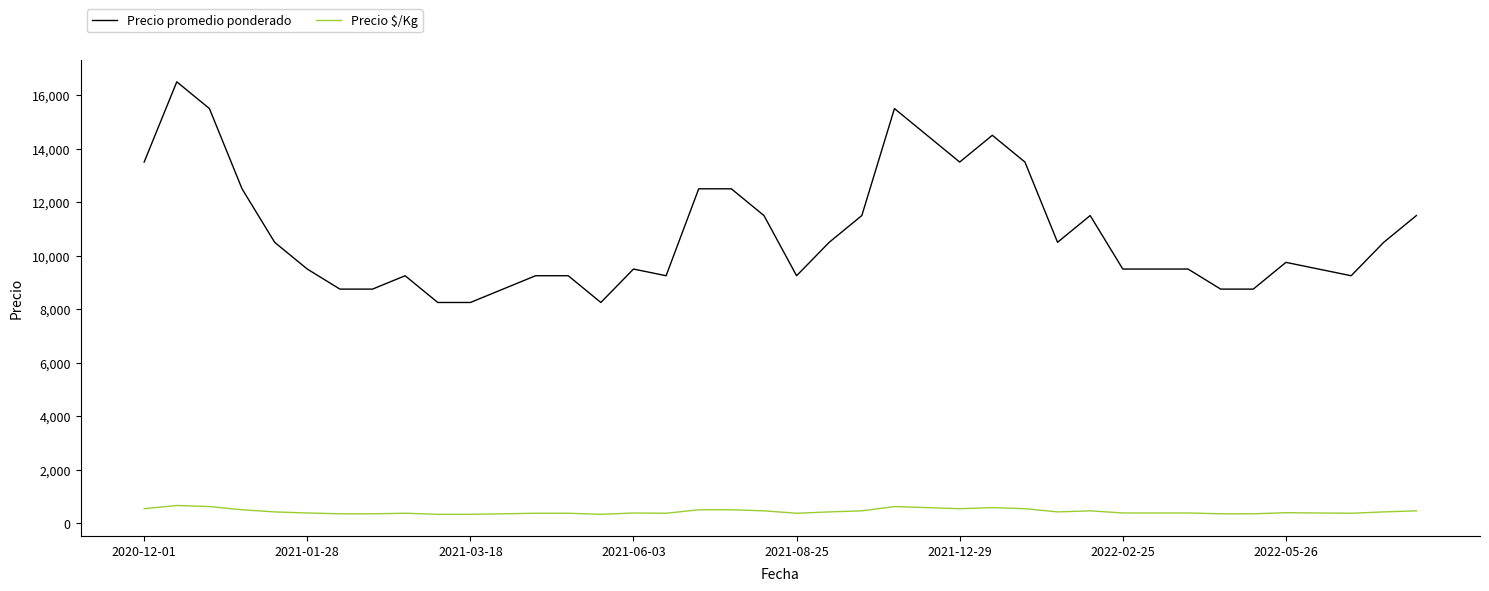

What is the difference between the maximum and minimum values in the Precio promedio ponderado series?

8250